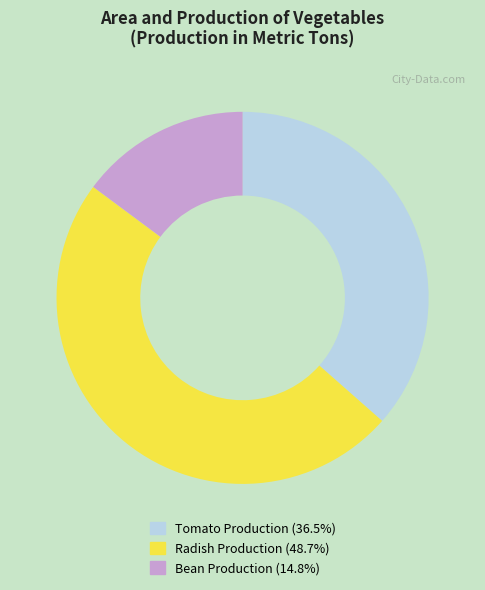

Count the number of slices in the pie.

3